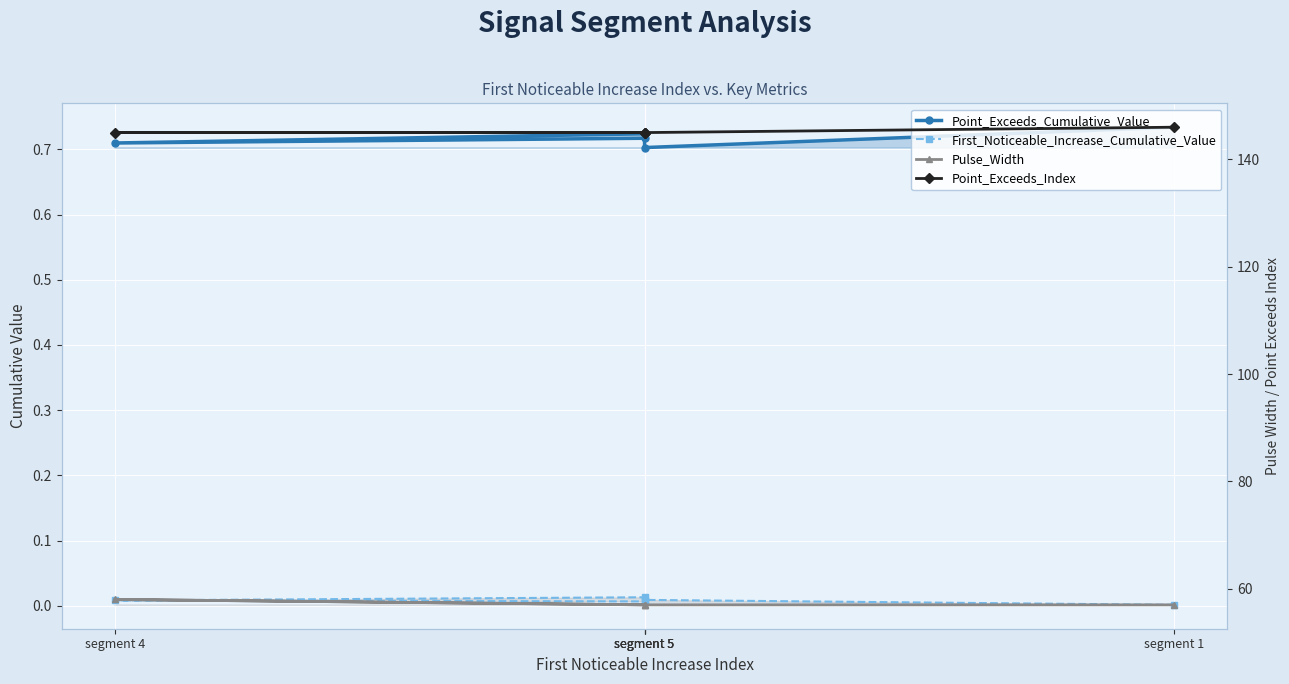

True or false: Point_Exceeds_Index and First_Noticeable_Increase_Cumulative_Value intersect in this chart.

False